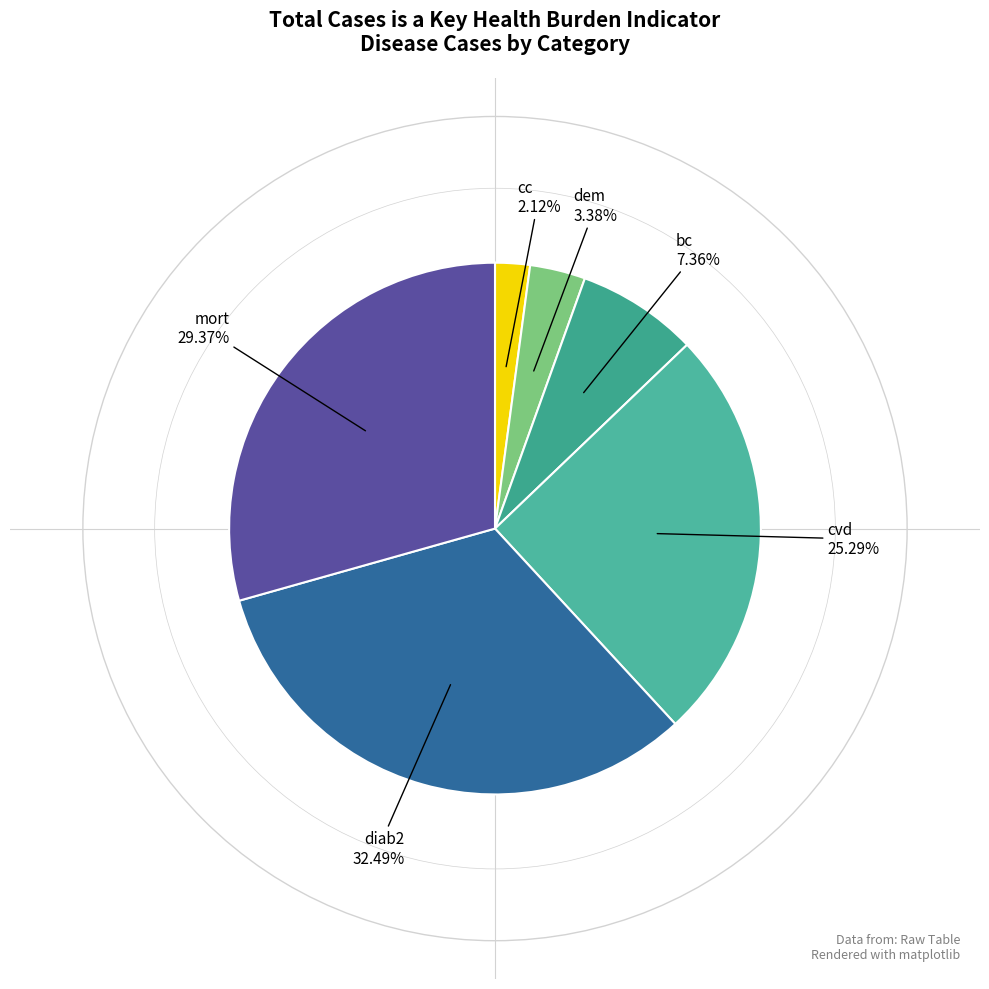

Which category has the biggest portion of the pie?

diab2